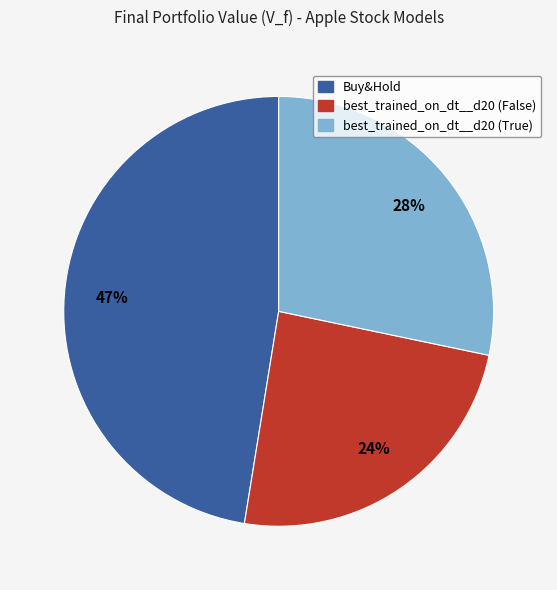

How many slices are in this pie chart?

3